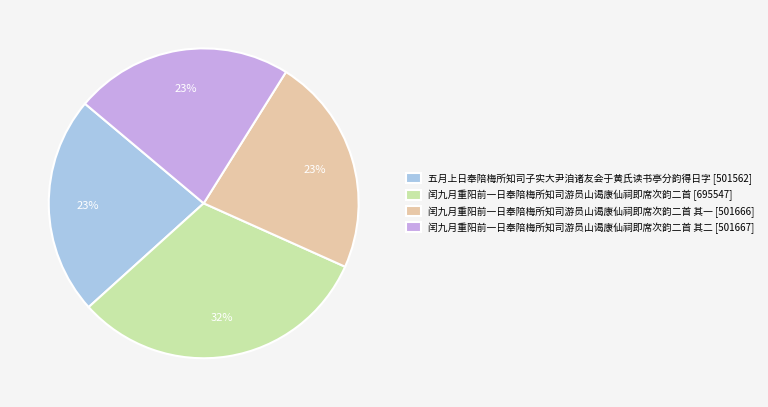

What percentage is the 五月上日奉陪梅所知司子实大尹洎诸友会于黄氏读书亭分韵得日字 [501562] slice, to the nearest percent?

23%